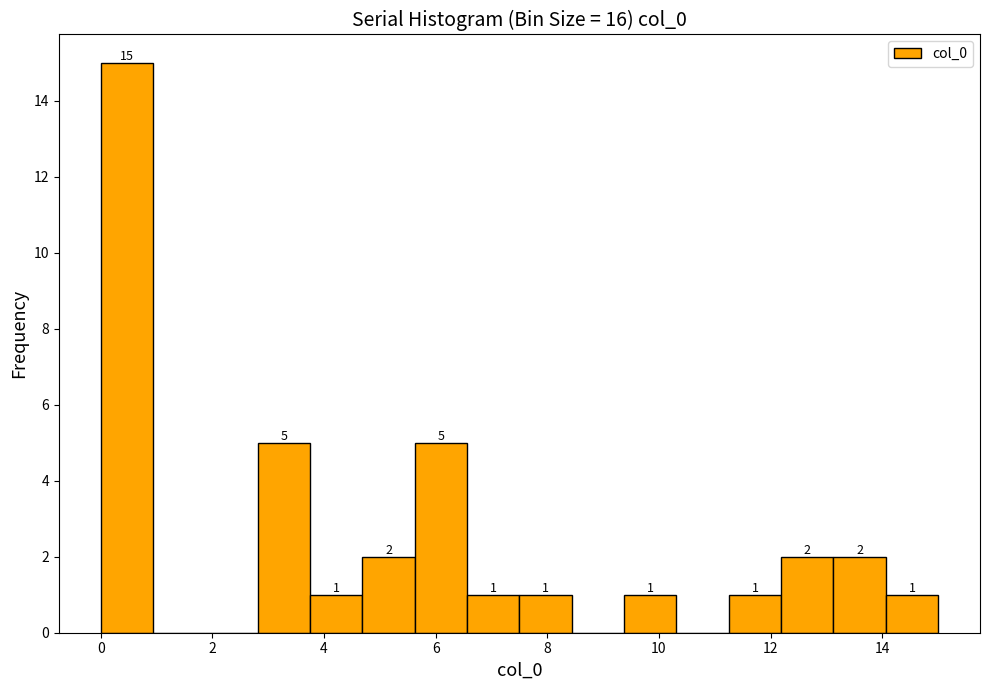

Which range on the x-axis has the tallest bar?

0.0 to 1.0